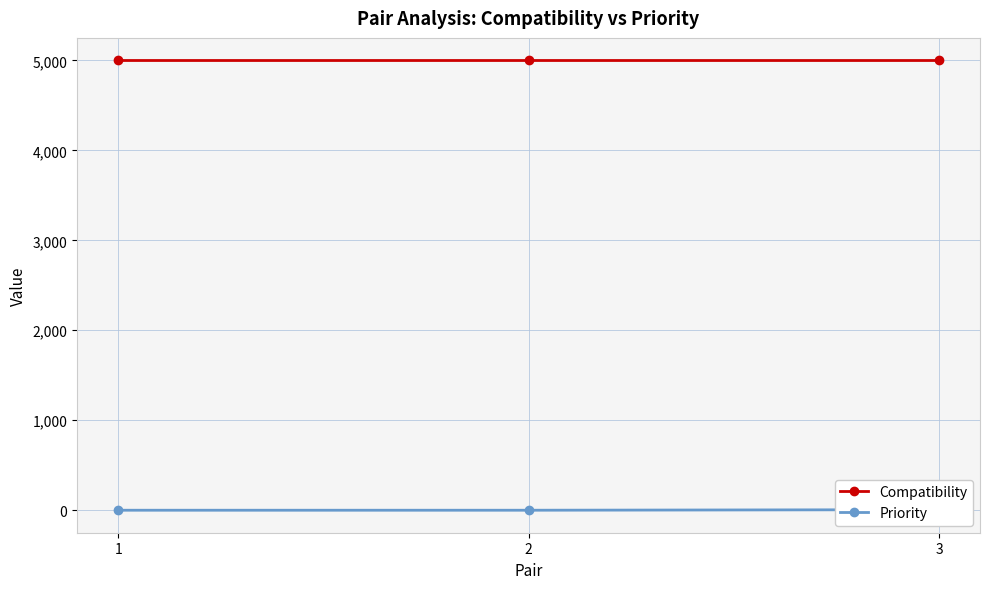

Is this an area chart (filled region under the line)?

No